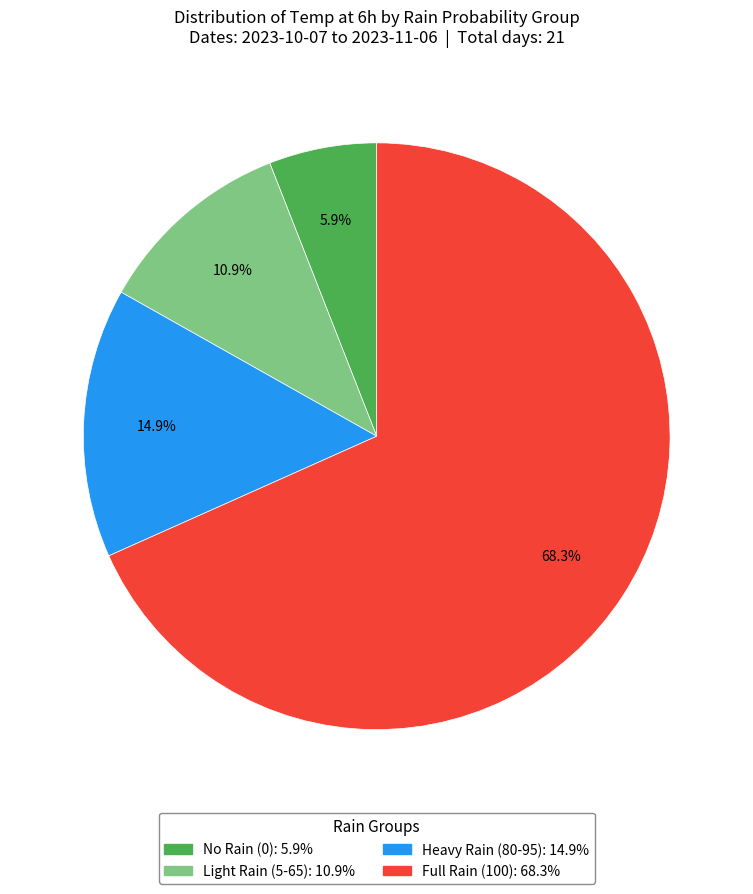

Does any single category account for the majority?

Yes